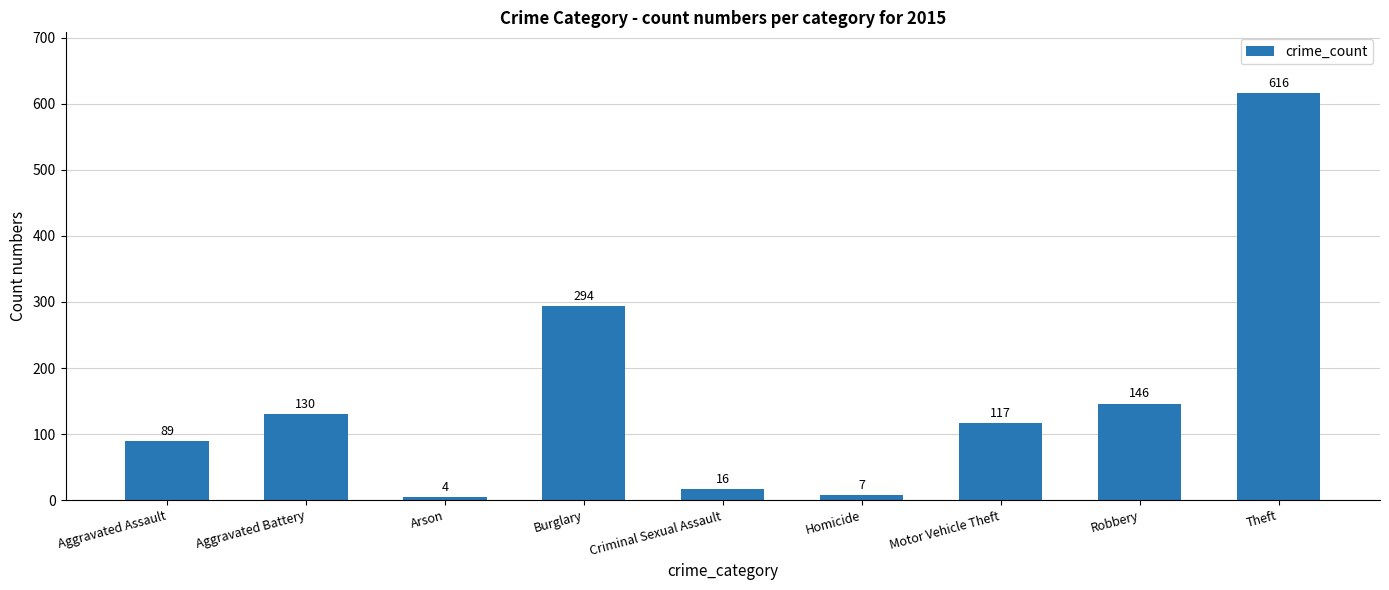

Is it true that the value at Arson is 4?

True